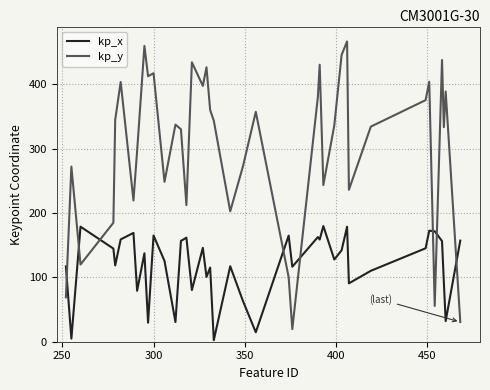

List the series in order of their peak value, lowest first.

kp_x, kp_y